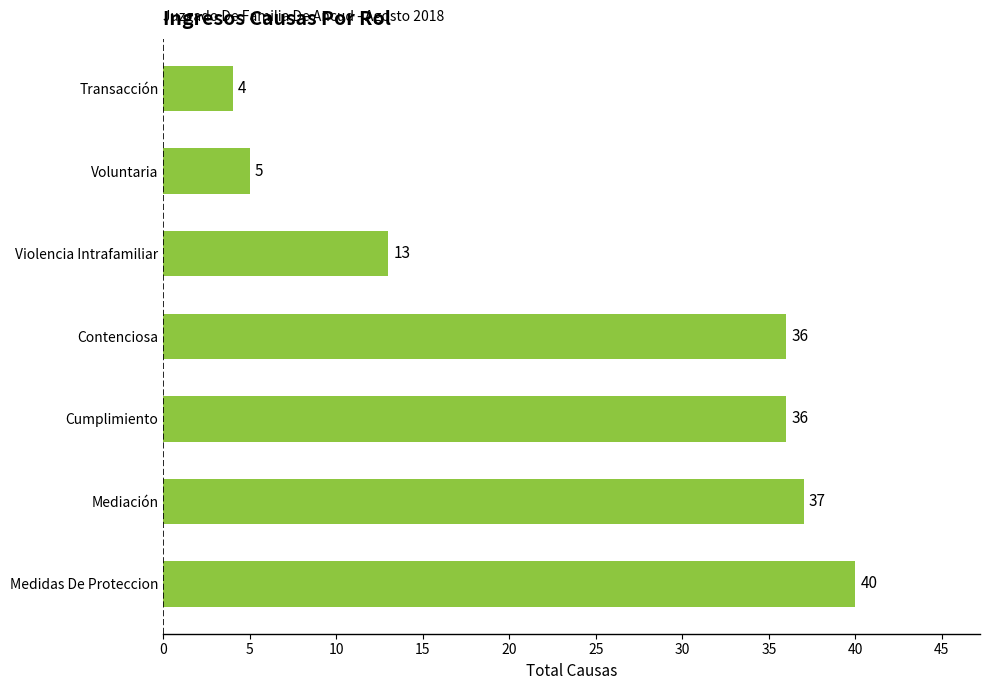

Which category has the highest value across all series?

Medidas De Proteccion